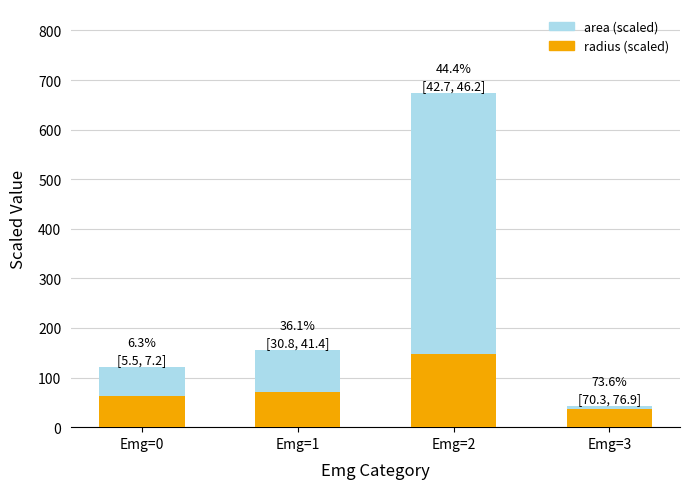

What is the lowest value of the radius series?

37.0